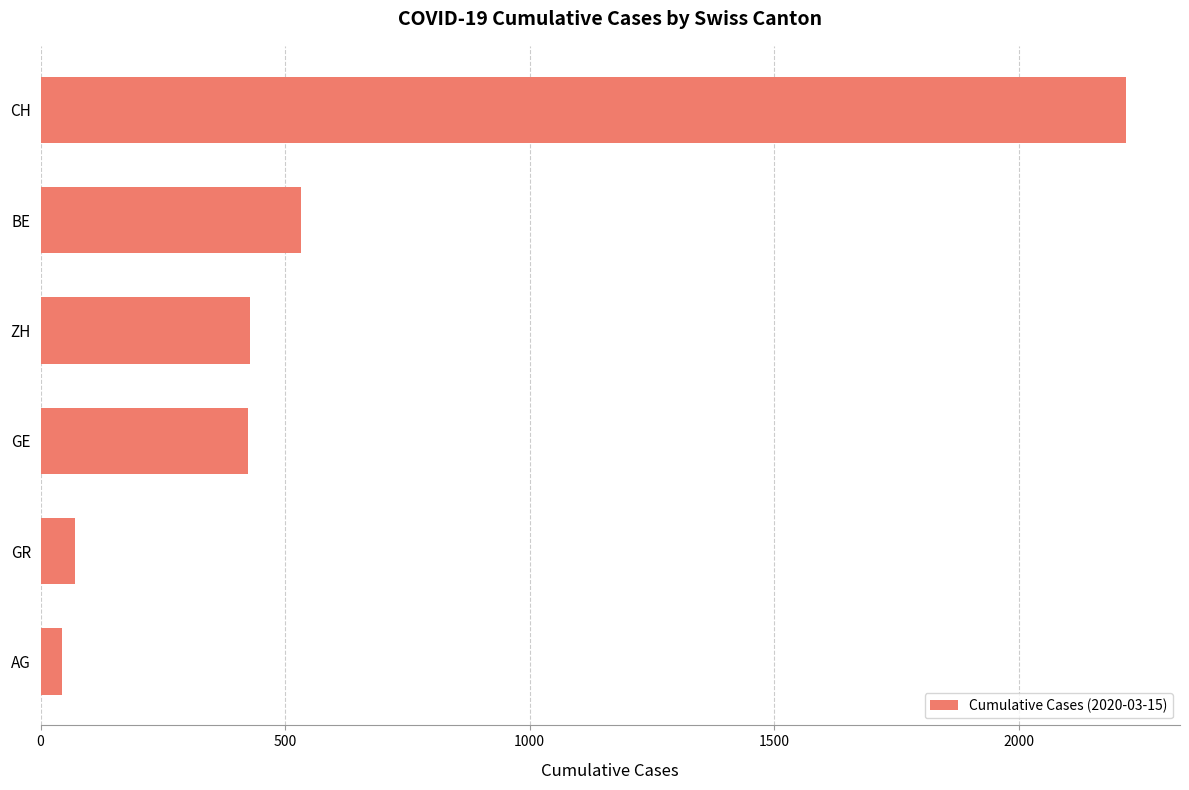

Is it true that the value at GE is 425?

True